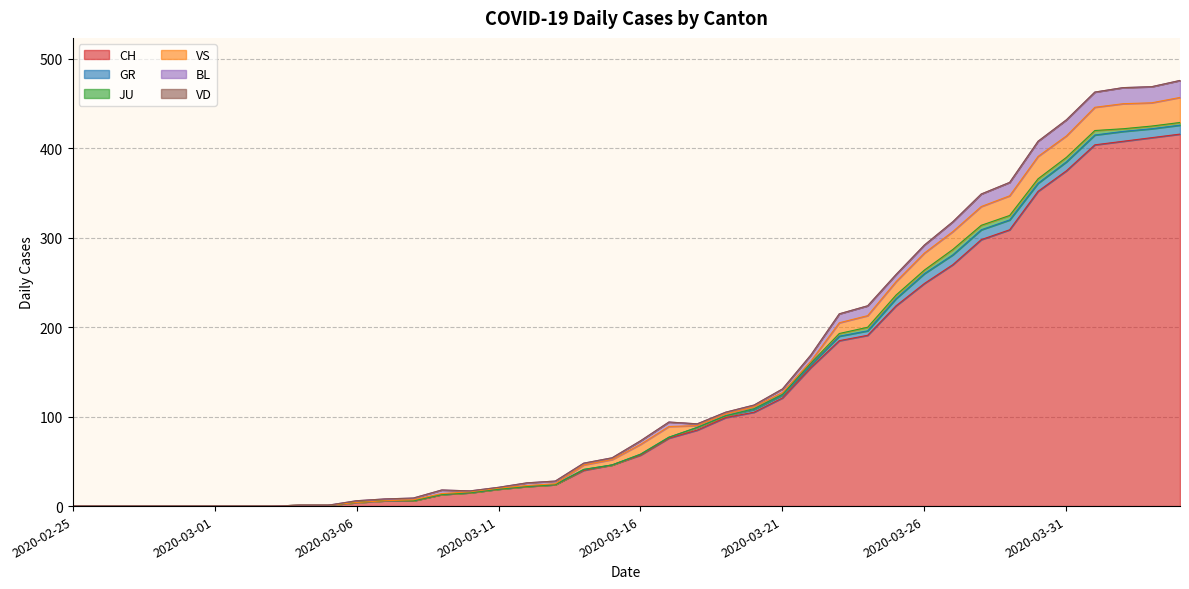

What is the label of the 21st point from the left?

2020-03-16